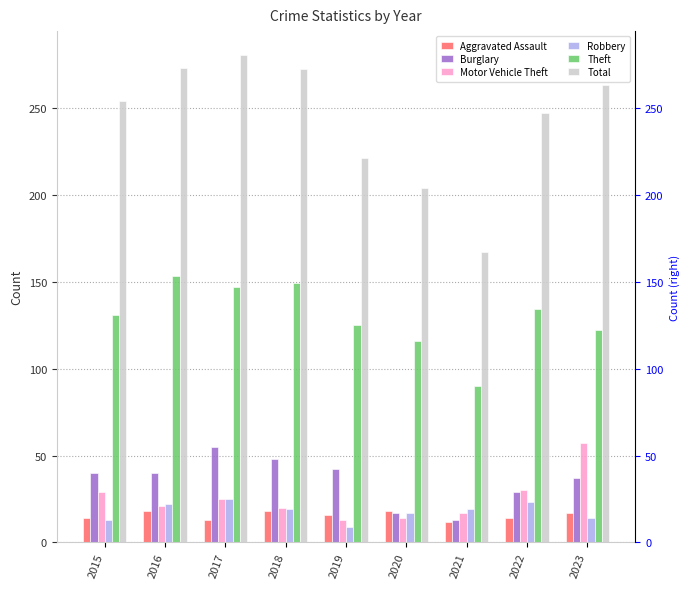

Rank the series at 2016 from lowest to highest value.

Aggravated Assault, Motor Vehicle Theft, Robbery, Burglary, Theft, Total